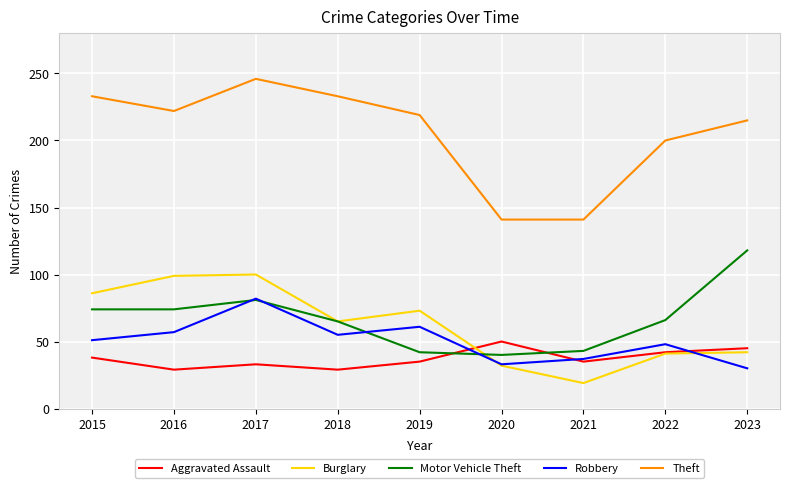

Which series has the widest spread of values?

Theft